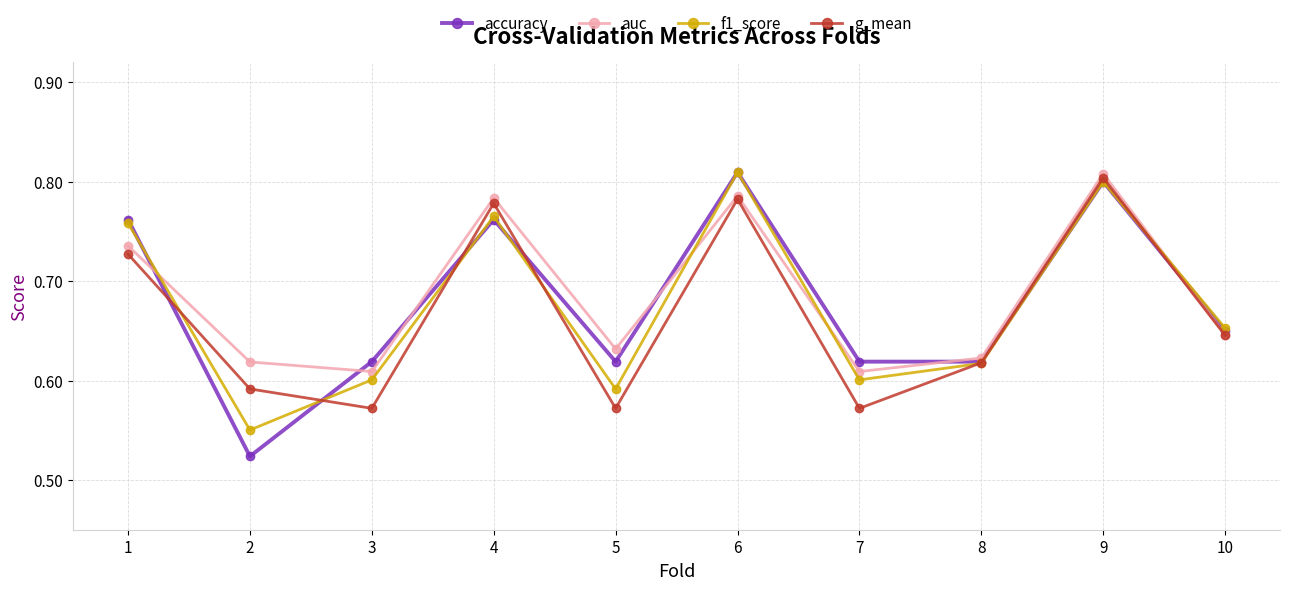

How many lines are shown in the chart?

4